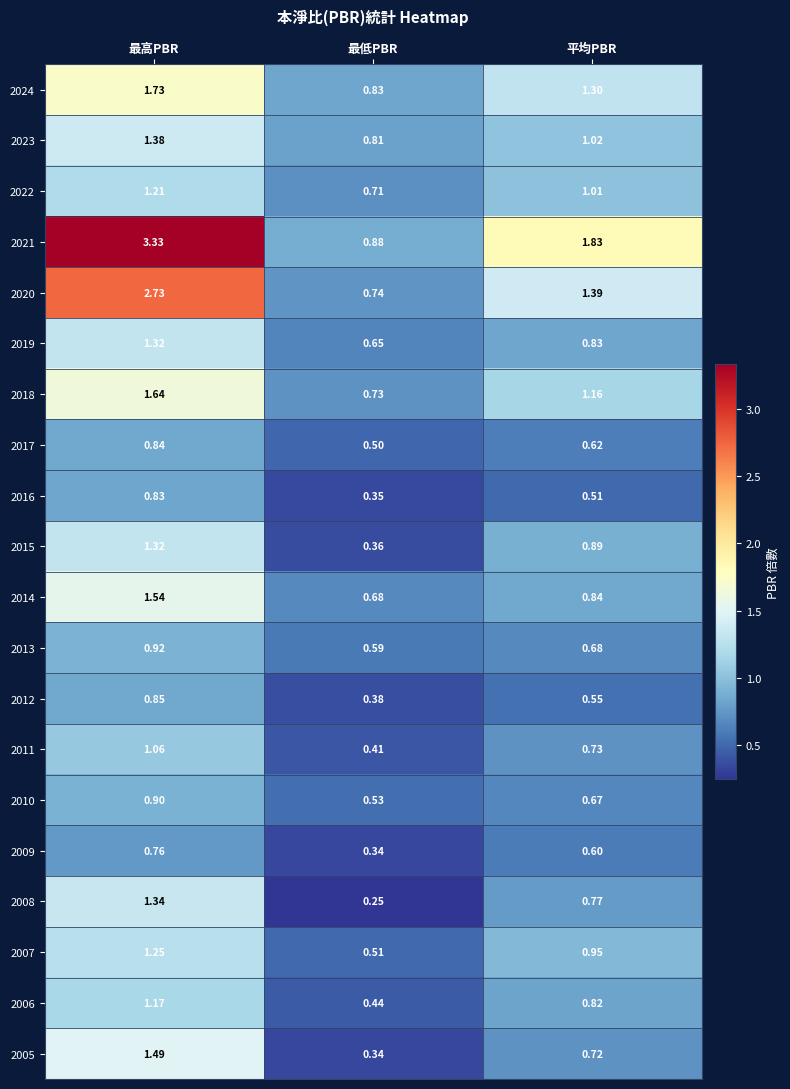

Which label corresponds to the smallest value in the chart?

最低PBR